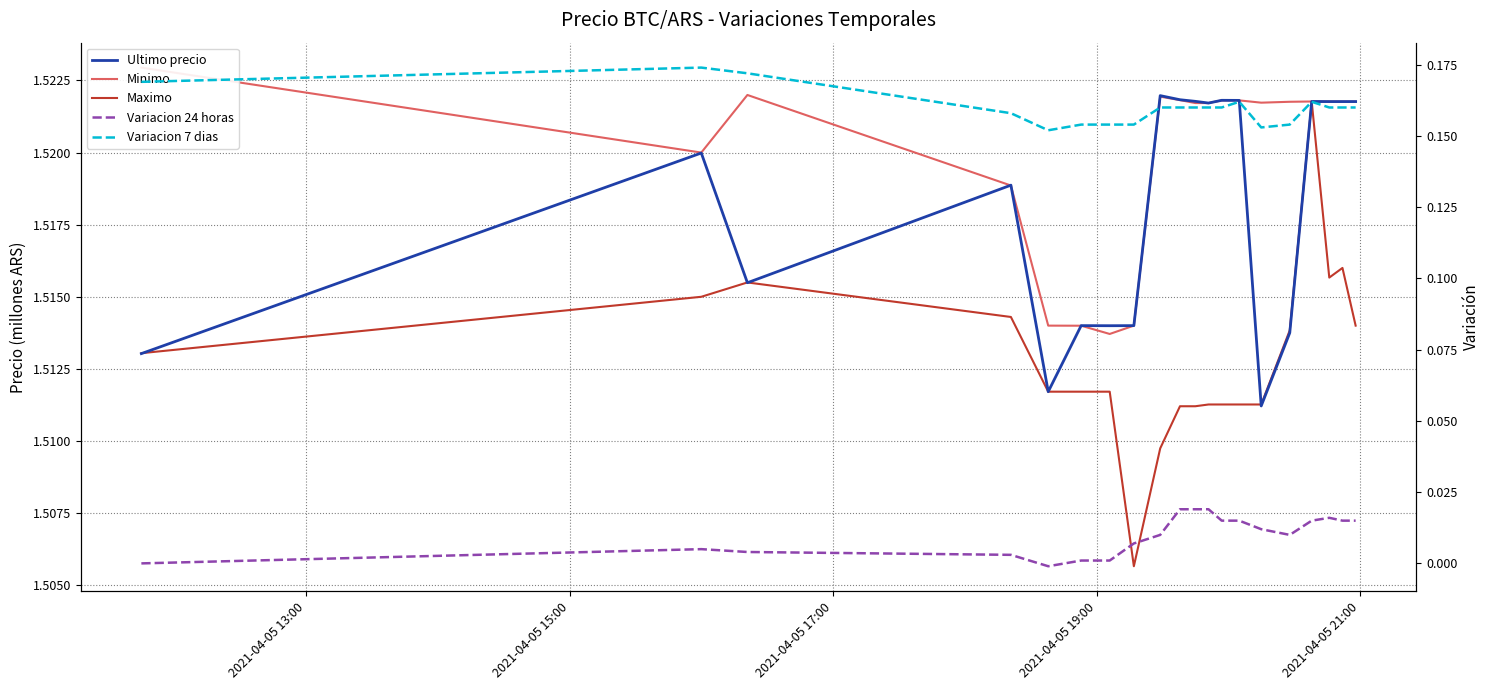

True or false: Ultimo precio and Minimo intersect in this chart.

True